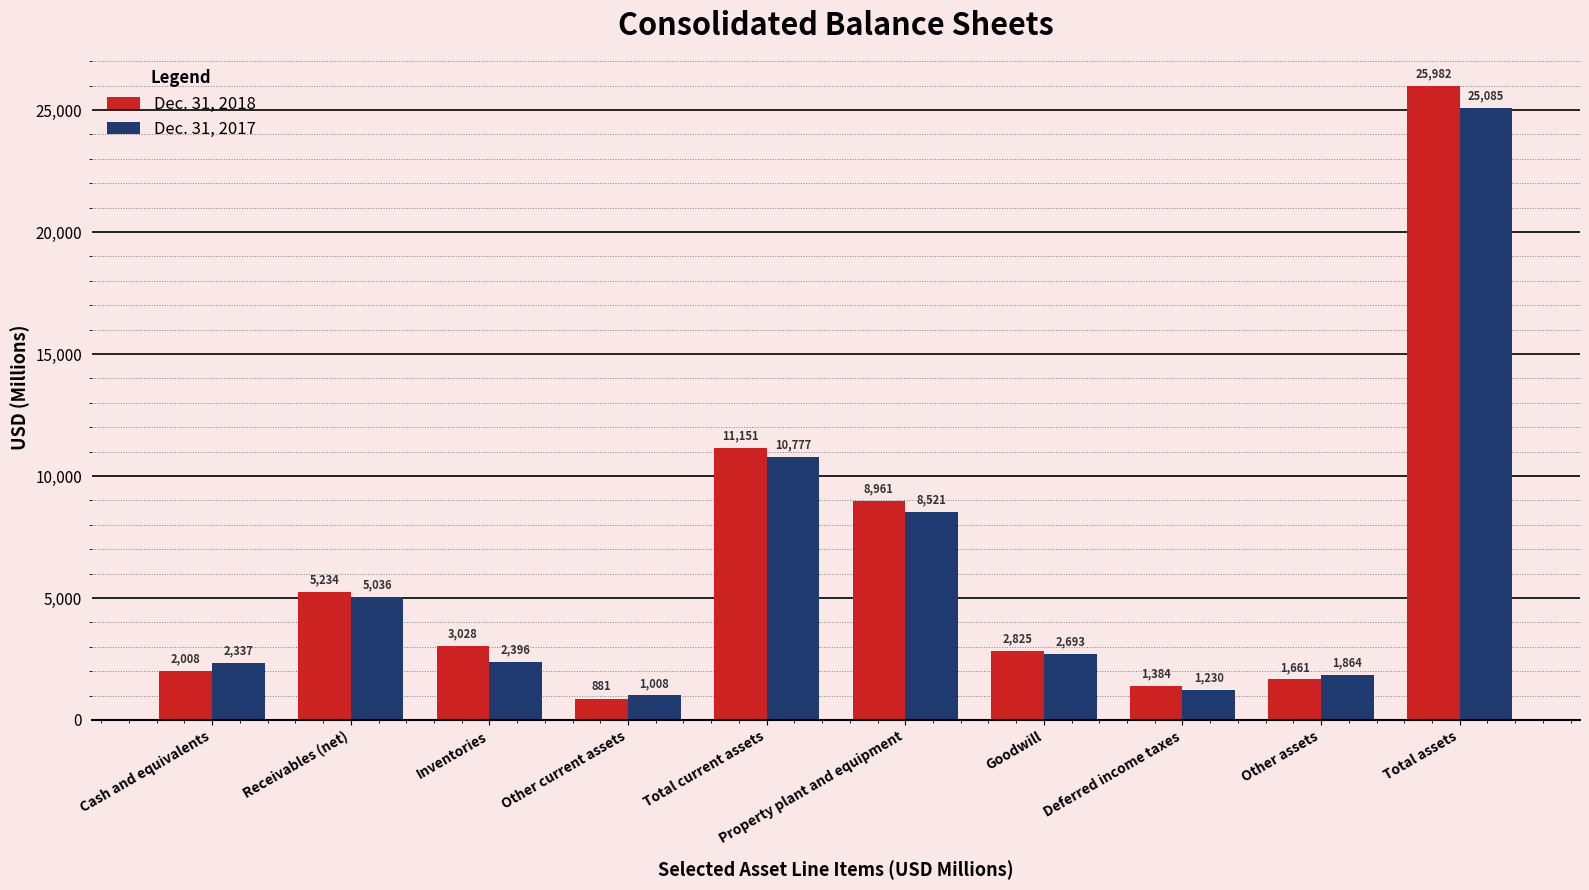

Rank the series at Deferred income taxes from highest to lowest value.

Dec. 31, 2018, Dec. 31, 2017